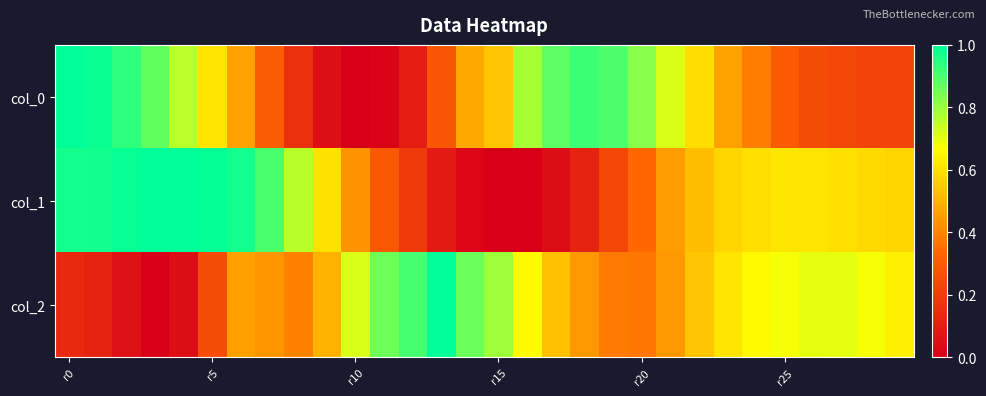

At which category does the chart reach its minimum across all series?

r10